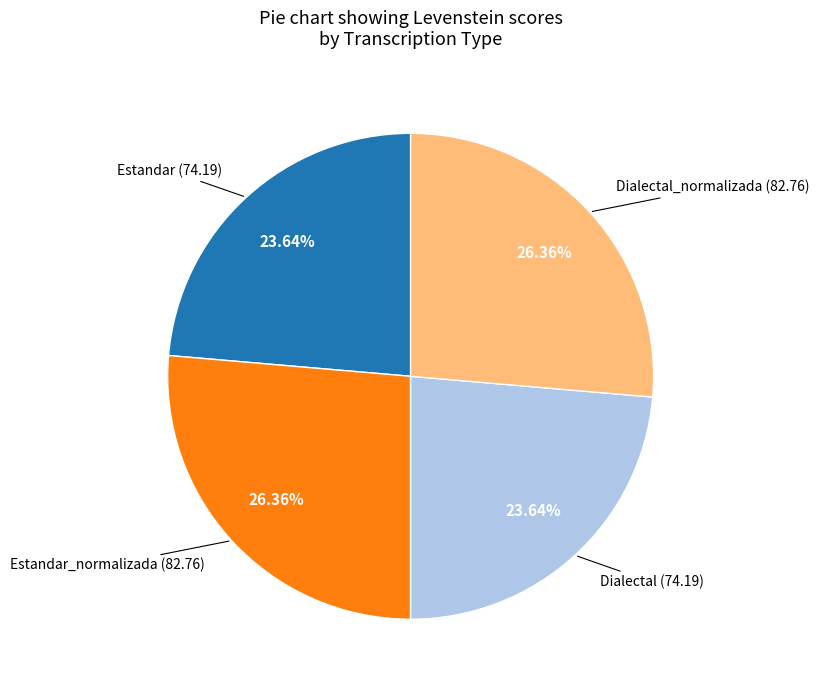

How many slices are in this pie chart?

4